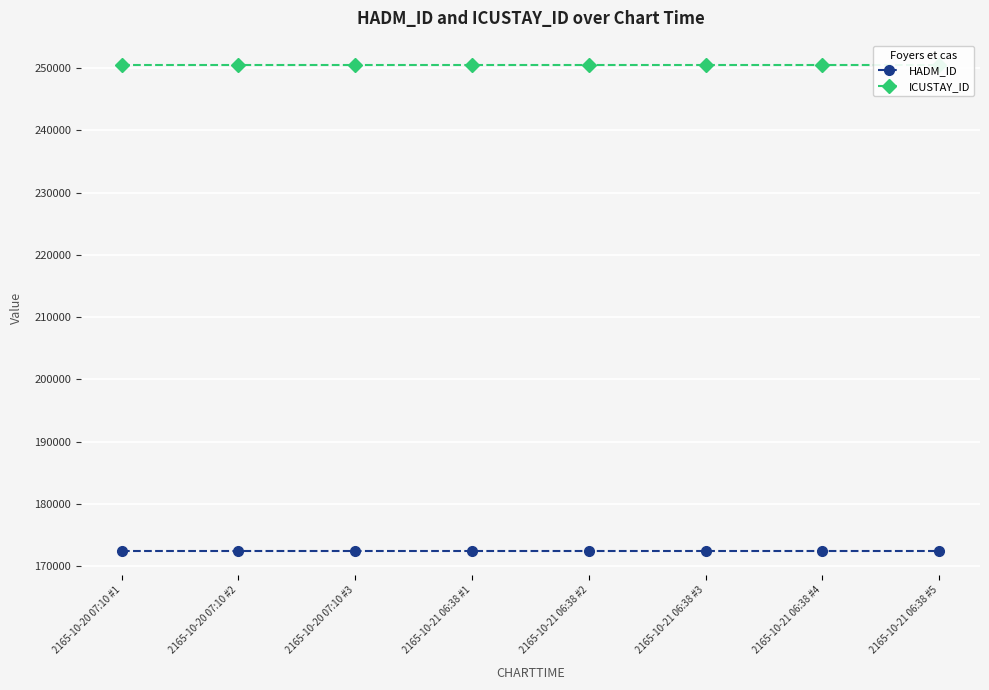

What is the maximum value shown in the chart?

250485